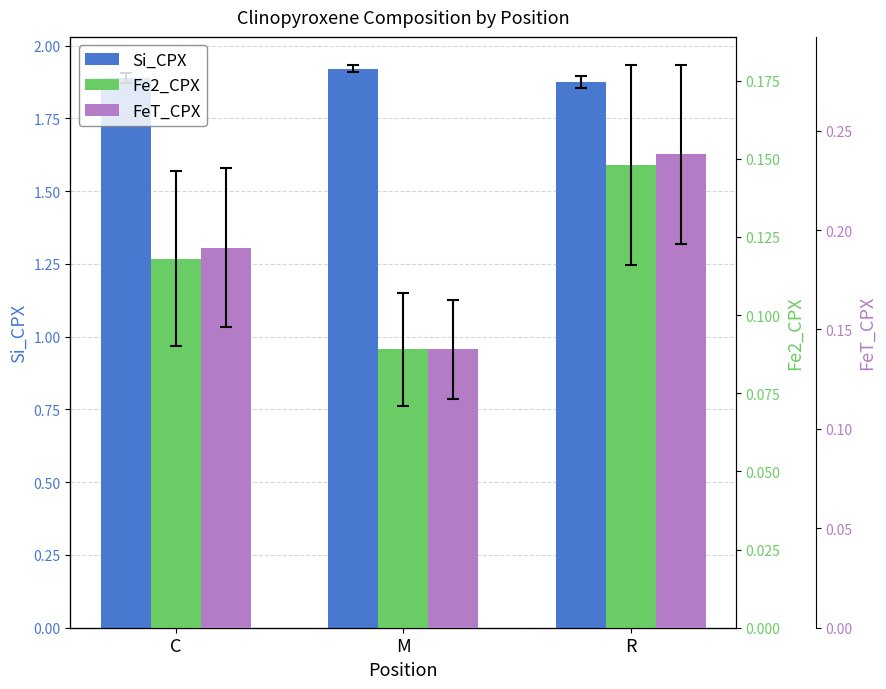

Where is FeT_CPX nearest to the value 0?

M